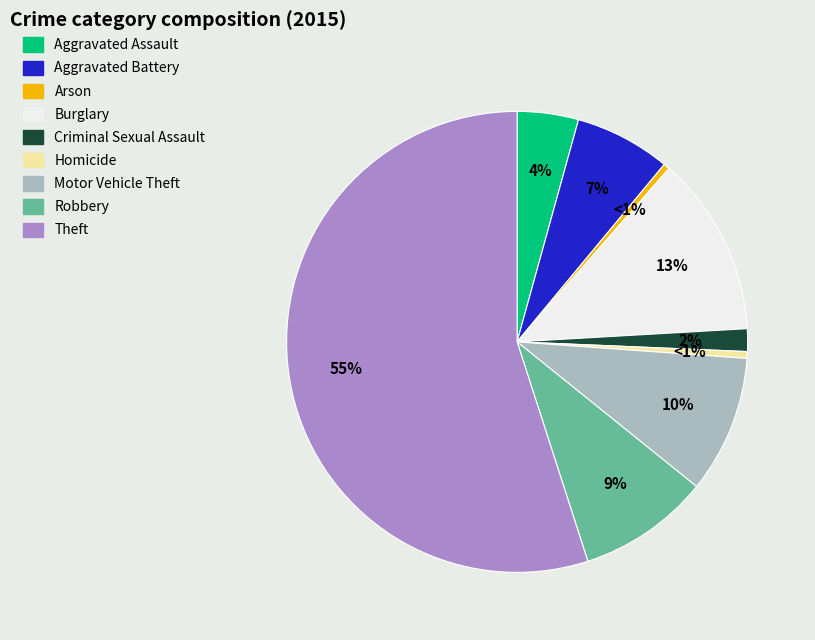

Rank the categories by value from lowest to highest.

Arson, Homicide, Criminal Sexual Assault, Aggravated Assault, Aggravated Battery, Robbery, Motor Vehicle Theft, Burglary, Theft